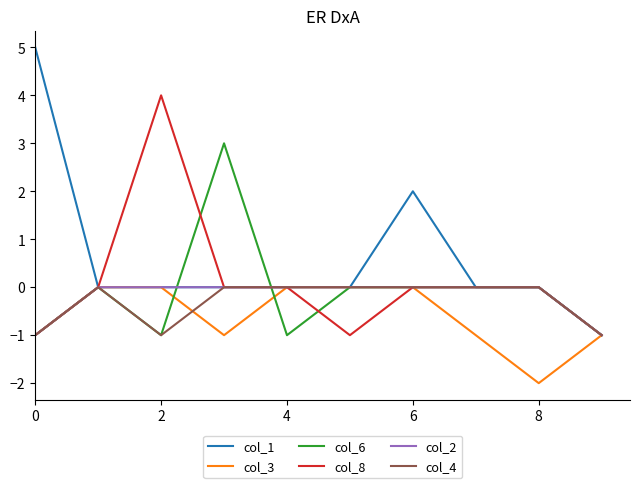

What is the difference between the maximum and second lowest values in the col_8 series?

5